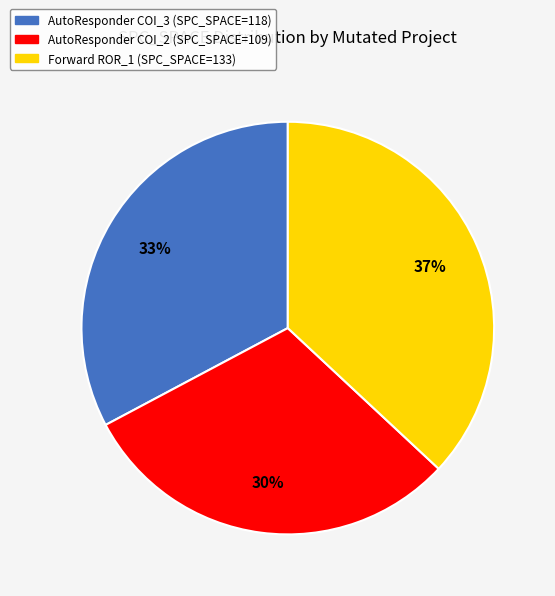

How many slices are in this pie chart?

3